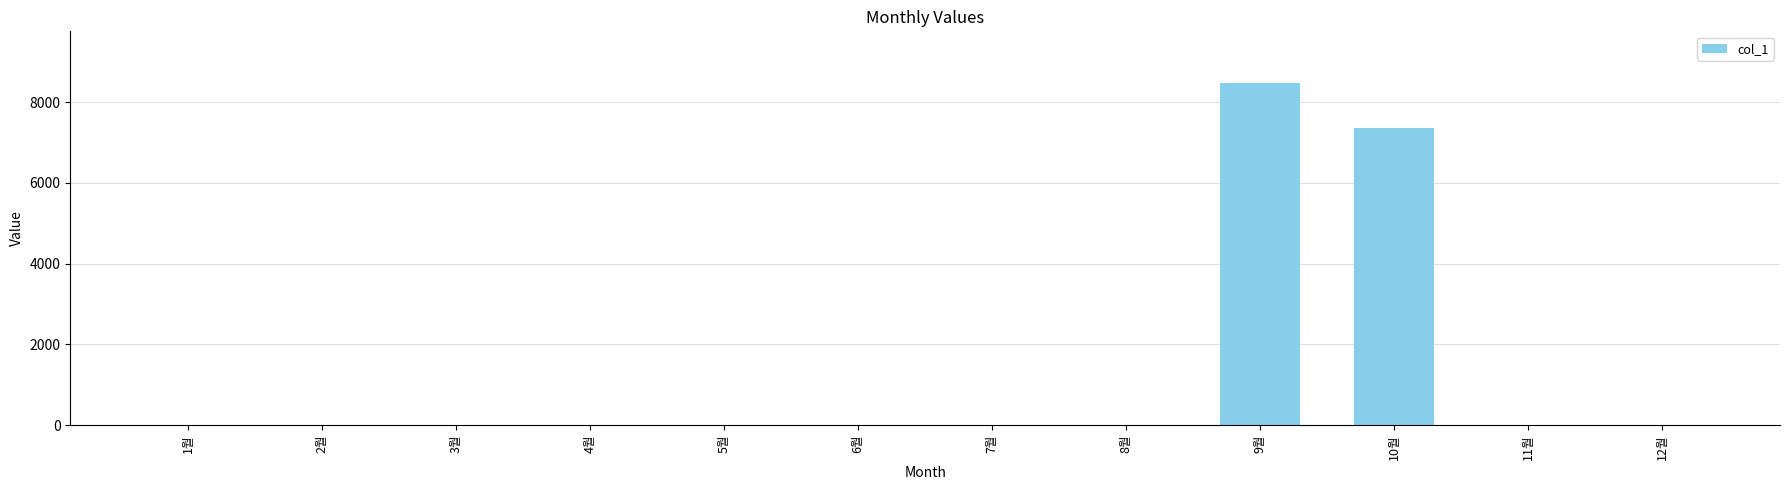

How many data points does each series have?

12